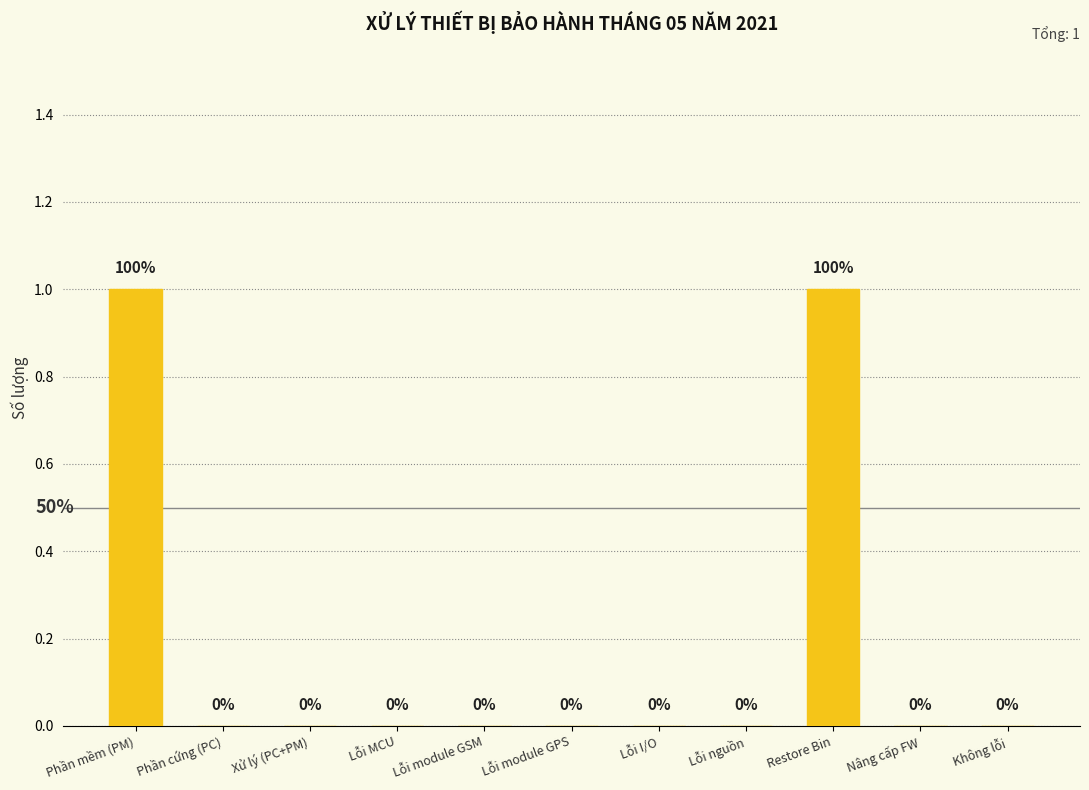

Is it true that the value at Không lỗi is 0?

True